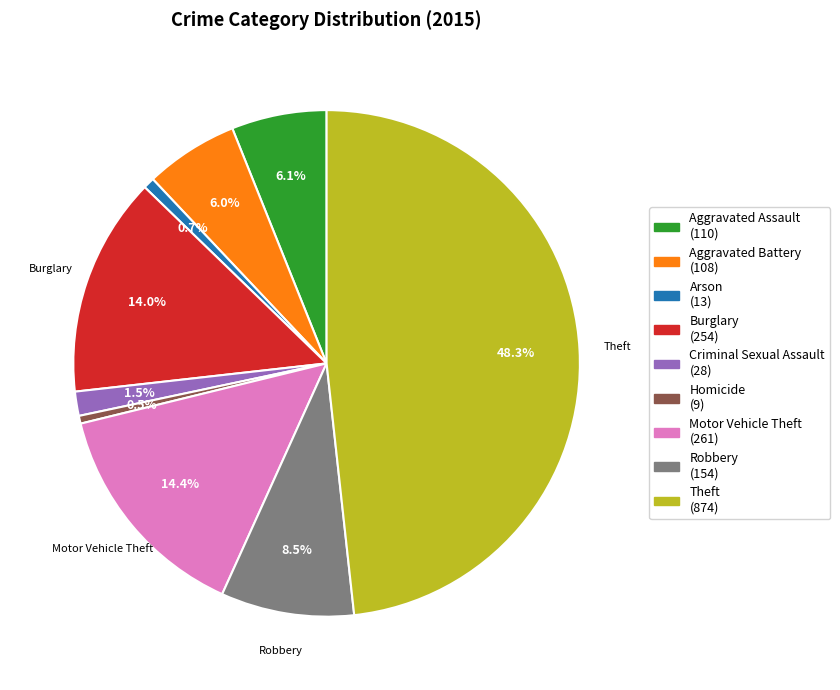

Is there any slice that represents more than half of the pie?

No